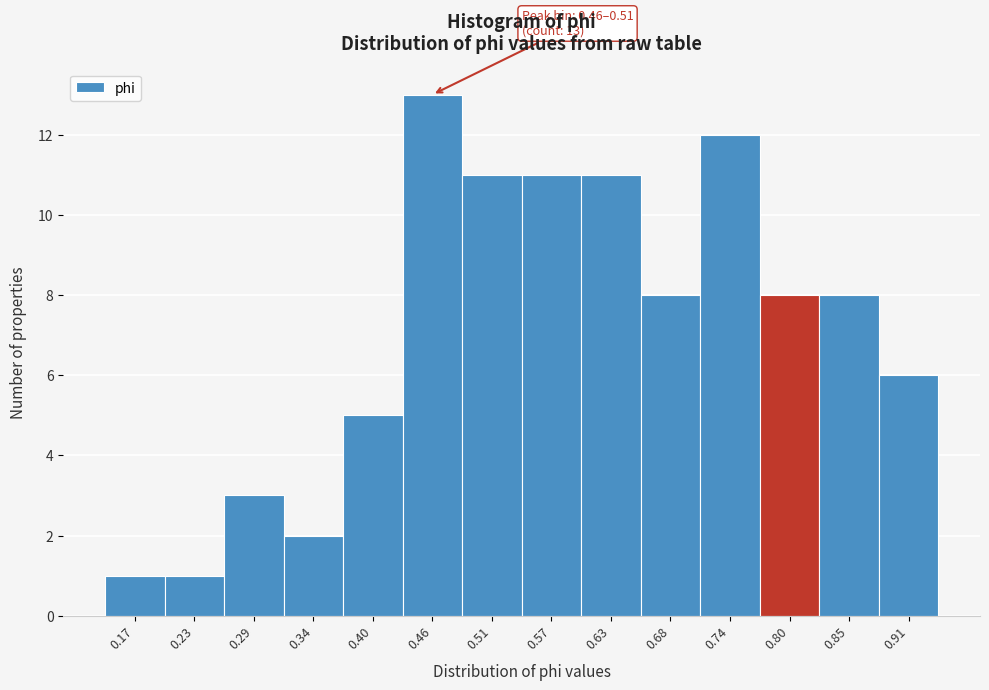

Reading left to right, list all the values displayed in this chart.

1	1	3	2	5	13	11	11	11	8	12	8	8	6